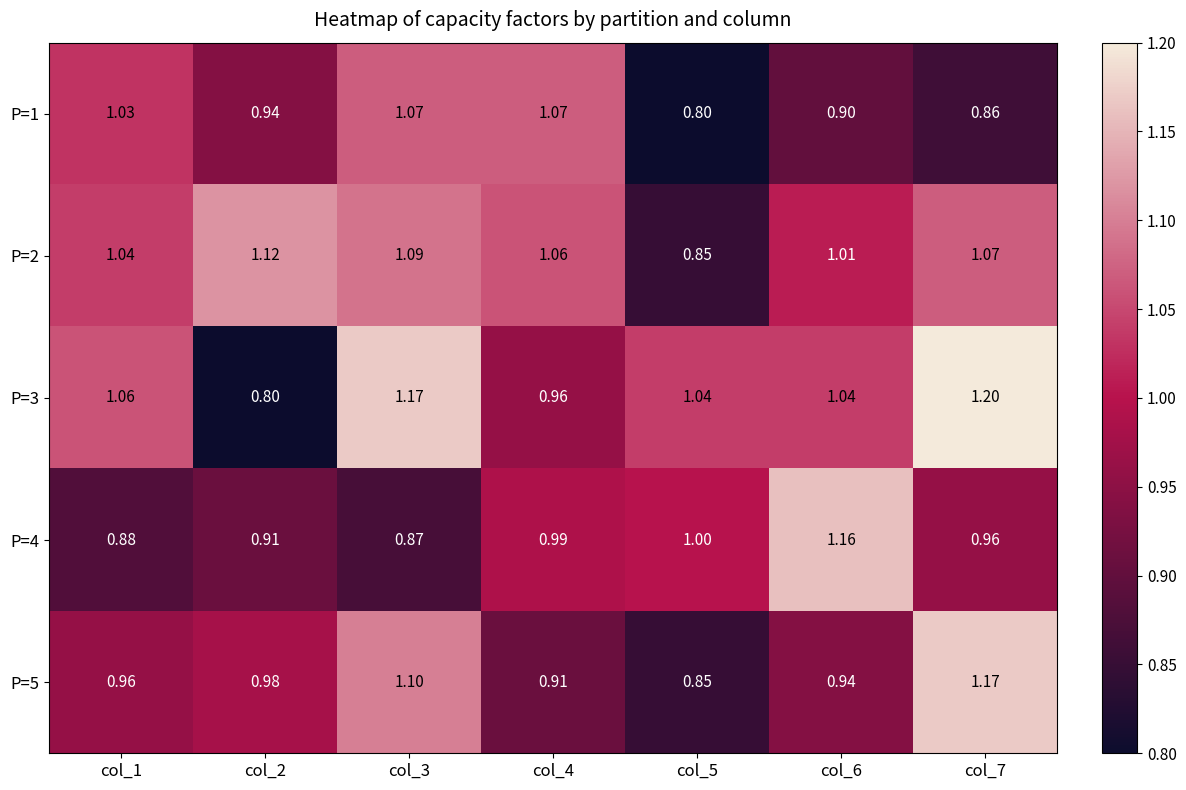

Is the value of P=5 at col_2 greater than the value of P=1 at col_3?

No